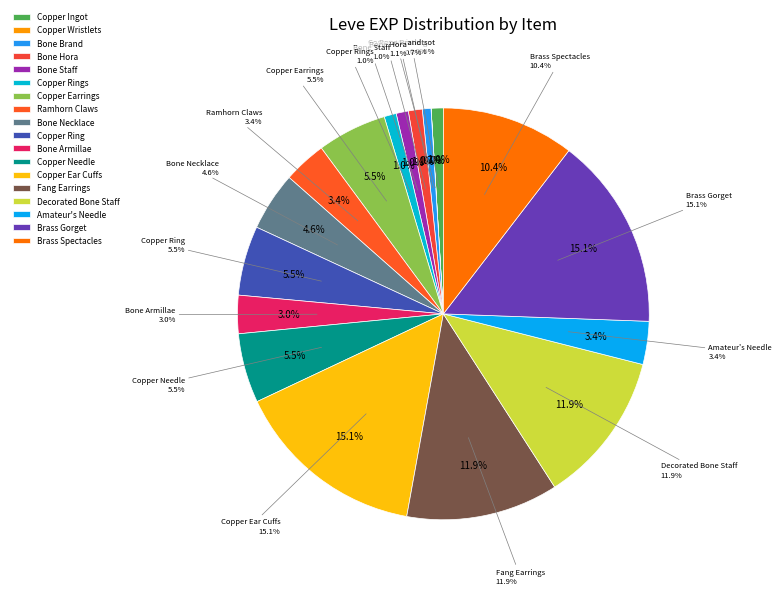

What percentage is the Bone Hora slice, to the nearest percent?

1%